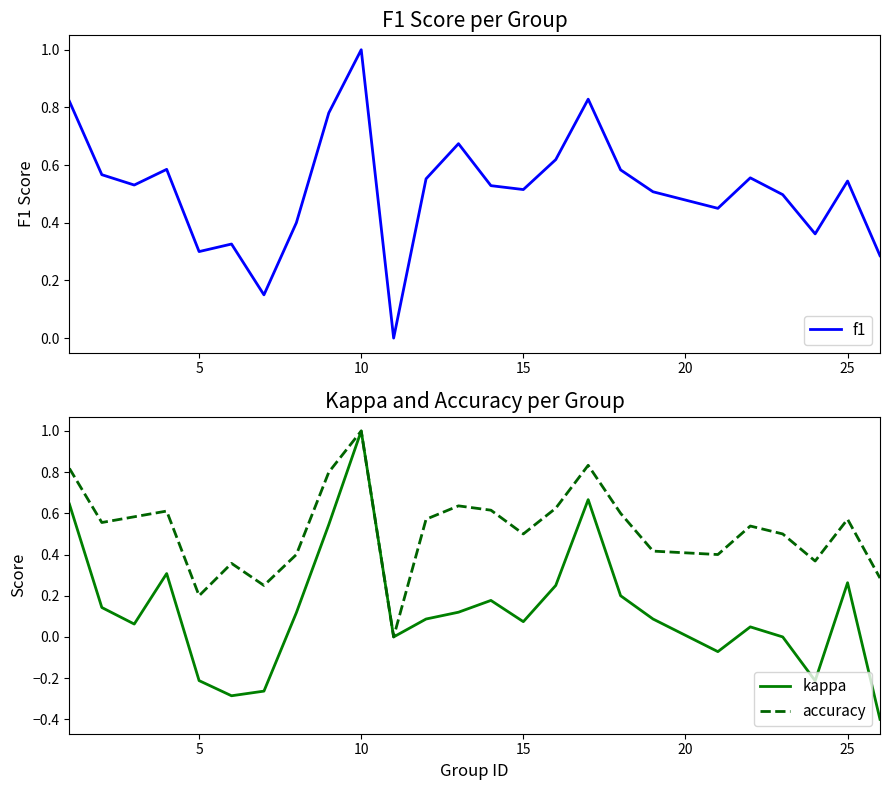

Is the value of kappa at 15 greater than the value of accuracy at 10?

No